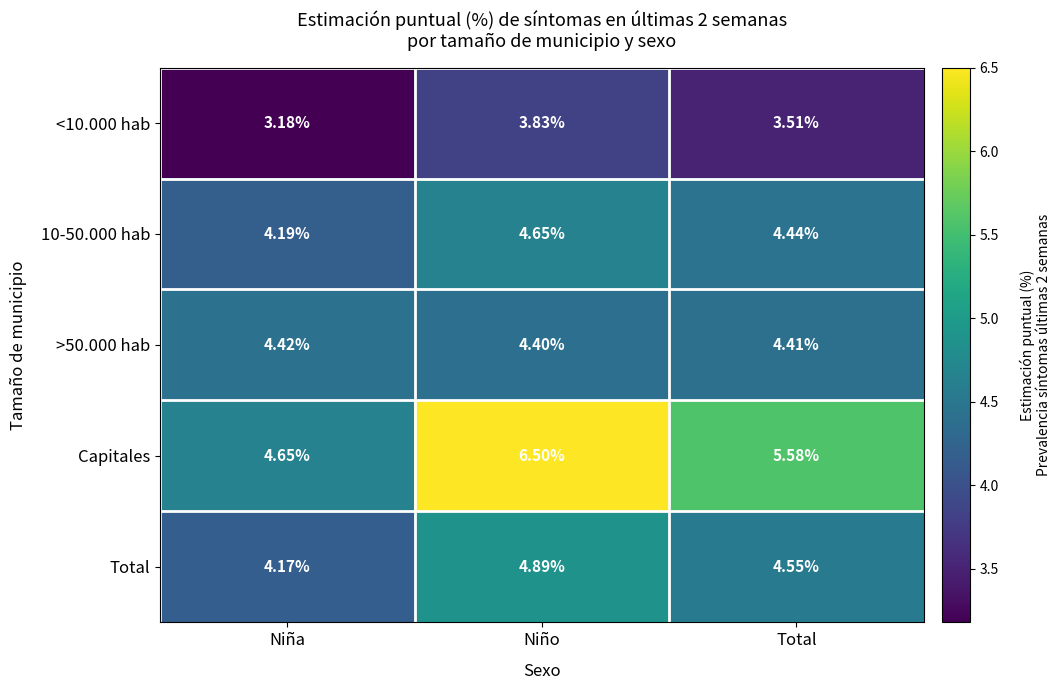

At which label does Capitales first exceed 5?

Niño